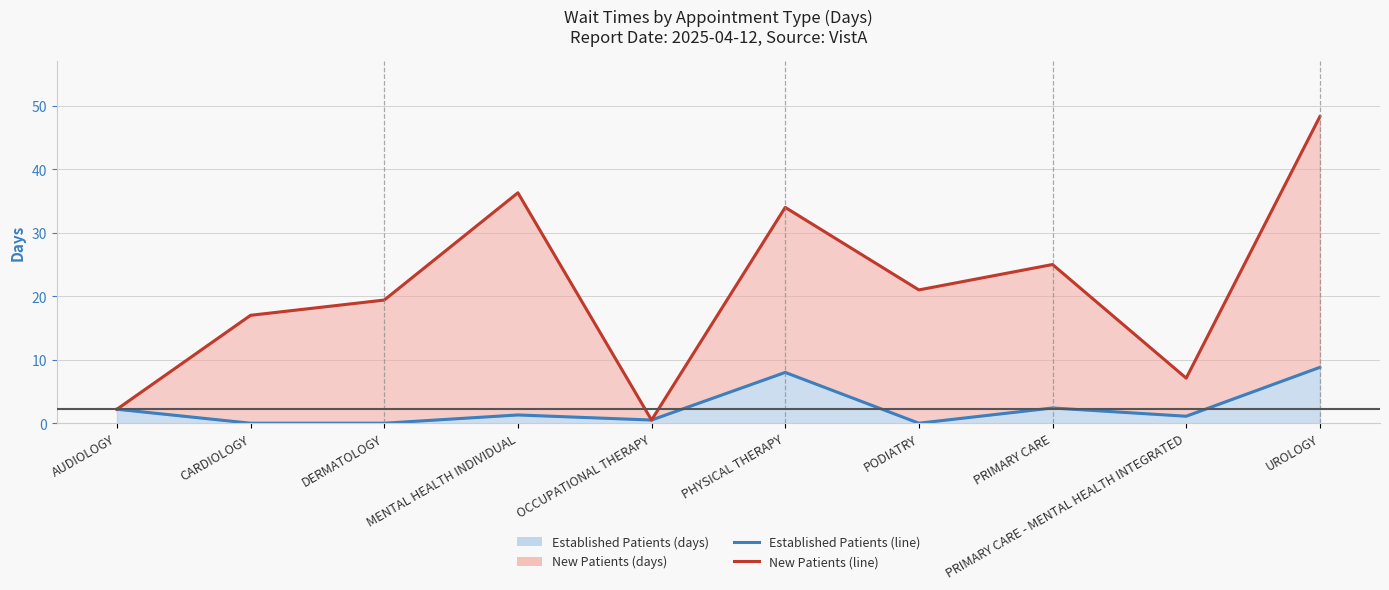

How many values in EstablishedPatients (line) are above zero?

7